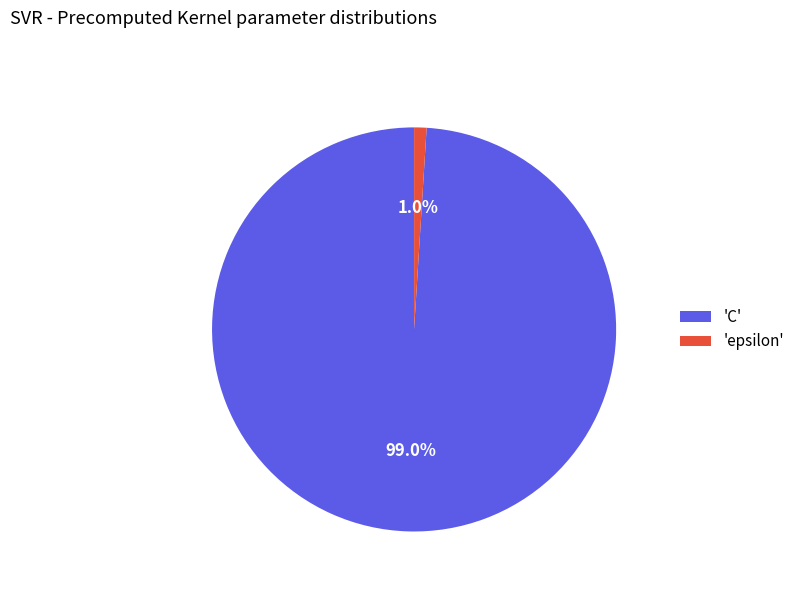

Which category has the biggest portion of the pie?

'C'